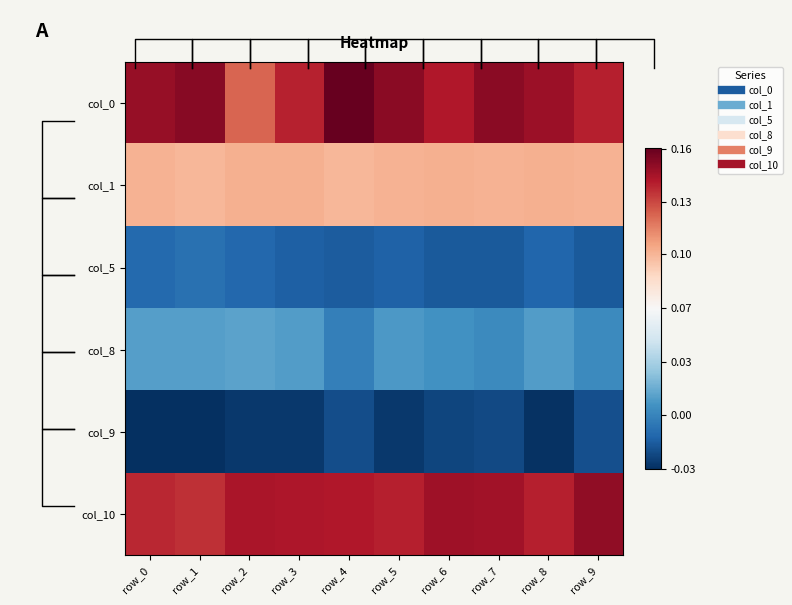

How many categories are shown in the chart?

10